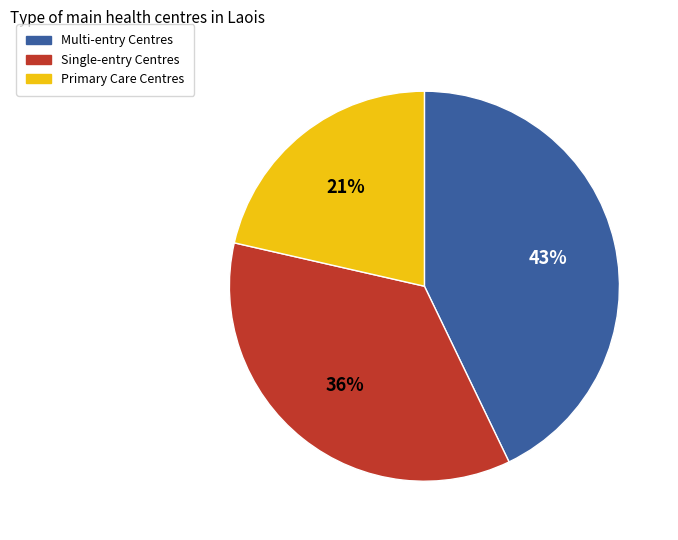

Is there a majority slice in this chart?

No